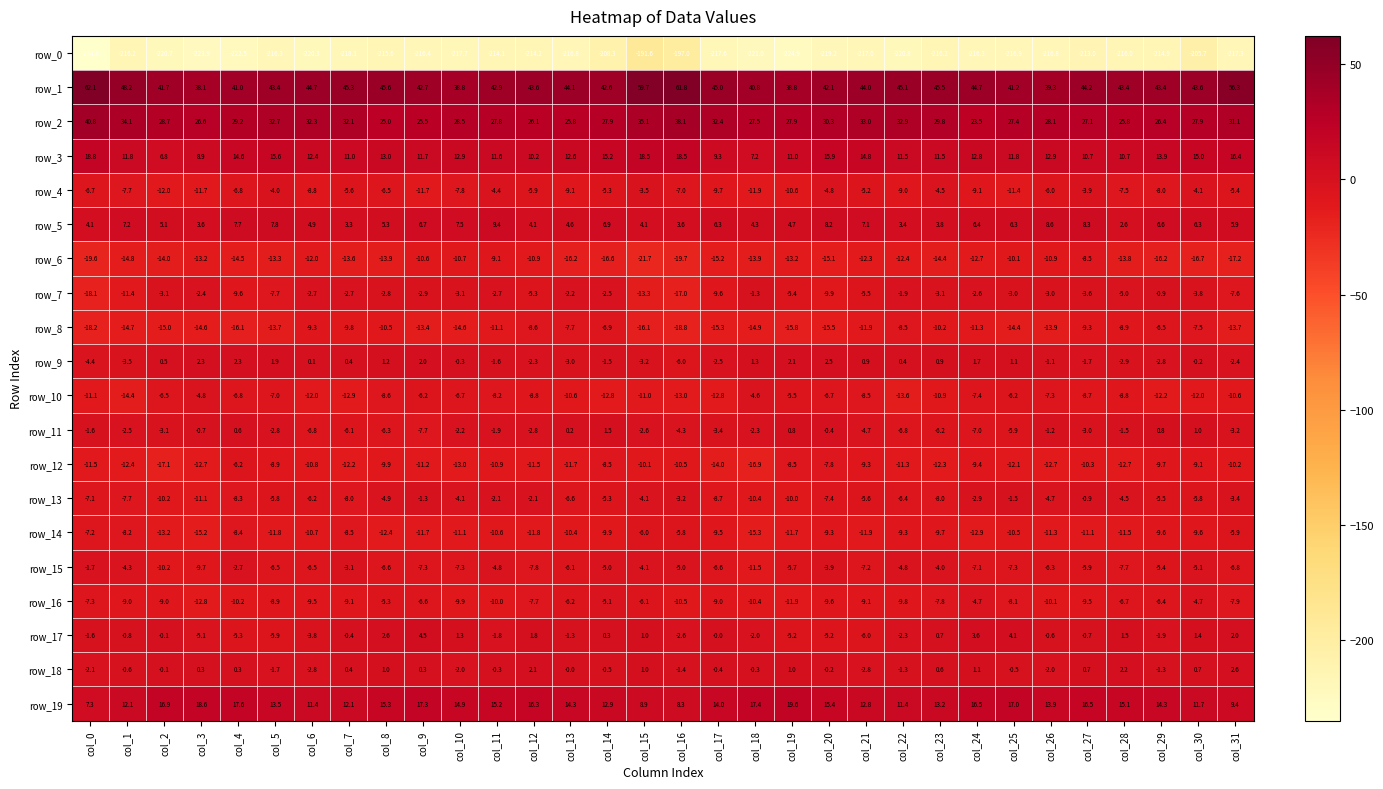

The value of row_14 at col_28 is -18.3. True or false?

False